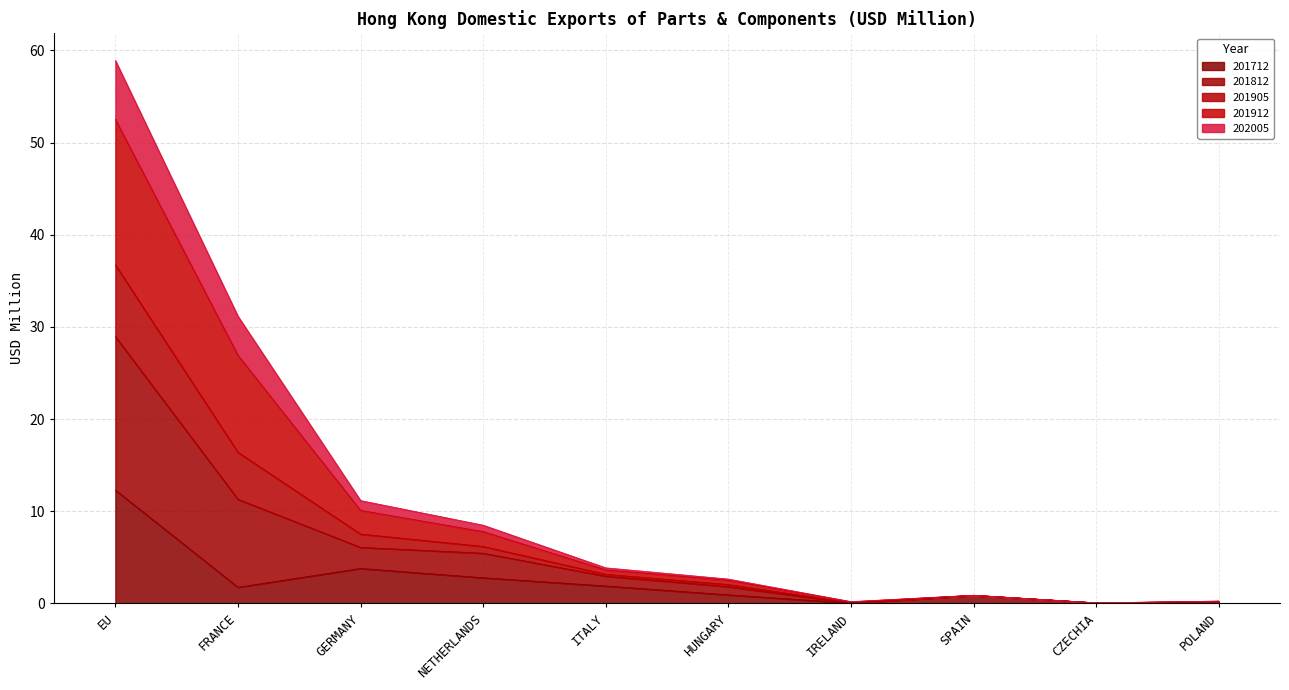

What is the total value across all series at EU?

58.9